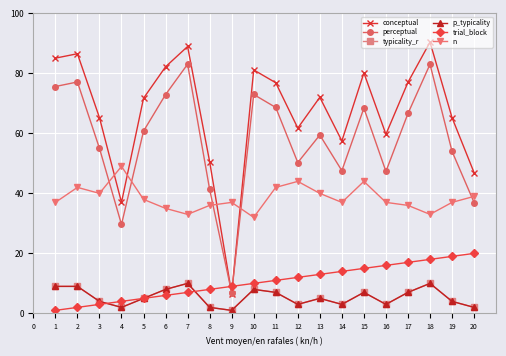

Reading left to right, what are all the values shown in this chart?

conceptual: 1=85.1	2=86.5	3=65.2	4=37.0	5=71.7	6=82.2	7=89.0	8=50.6	9=6.6	10=81.2	11=76.9	12=61.8	13=72.0	14=57.5	15=80.2	16=59.7	17=77.0	18=90.4	19=65.2	20=46.9
perceptual: 1=75.6	2=77.1	3=55.0	4=29.6	5=60.8	6=72.9	7=83.1	8=41.4	9=6.9	10=73.0	11=68.6	12=50.3	13=59.5	14=47.6	15=68.4	16=47.3	17=66.6	18=83.0	19=54.0	20=37.0
typicality_r: 1=9.0	2=9.0	3=4.0	4=2.0	5=5.0	6=8.0	7=10.0	8=2.0	9=1.0	10=8.0	11=7.0	12=3.0	13=5.0	14=3.0	15=7.0	16=3.0	17=7.0	18=10.0	19=4.0	20=2.0
p_typicality: 1=9.0	2=9.0	3=4.0	4=2.0	5=5.0	6=8.0	7=10.0	8=2.0	9=1.0	10=8.0	11=7.0	12=3.0	13=5.0	14=3.0	15=7.0	16=3.0	17=7.0	18=10.0	19=4.0	20=2.0
trial_block: 1=1.0	2=2.0	3=3.0	4=4.0	5=5.0	6=6.0	7=7.0	8=8.0	9=9.0	10=10.0	11=11.0	12=12.0	13=13.0	14=14.0	15=15.0	16=16.0	17=17.0	18=18.0	19=19.0	20=20.0
n: 1=37.0	2=42.0	3=40.0	4=49.0	5=38.0	6=35.0	7=33.0	8=36.0	9=37.0	10=32.0	11=42.0	12=44.0	13=40.0	14=37.0	15=44.0	16=37.0	17=36.0	18=33.0	19=37.0	20=39.0